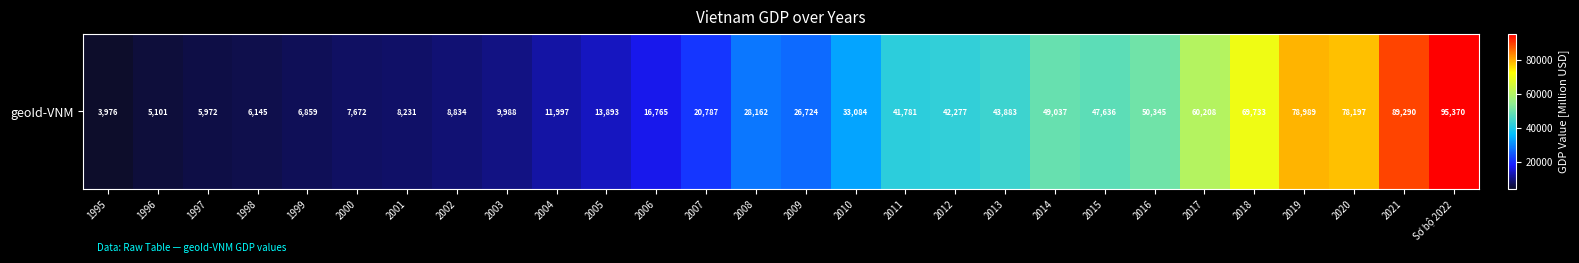

List the labels in order of value, largest first.

Sơ bộ 2022, 2021, 2019, 2020, 2018, 2017, 2016, 2014, 2015, 2013, 2012, 2011, 2010, 2008, 2009, 2007, 2006, 2005, 2004, 2003, 2002, 2001, 2000, 1999, 1998, 1997, 1996, 1995